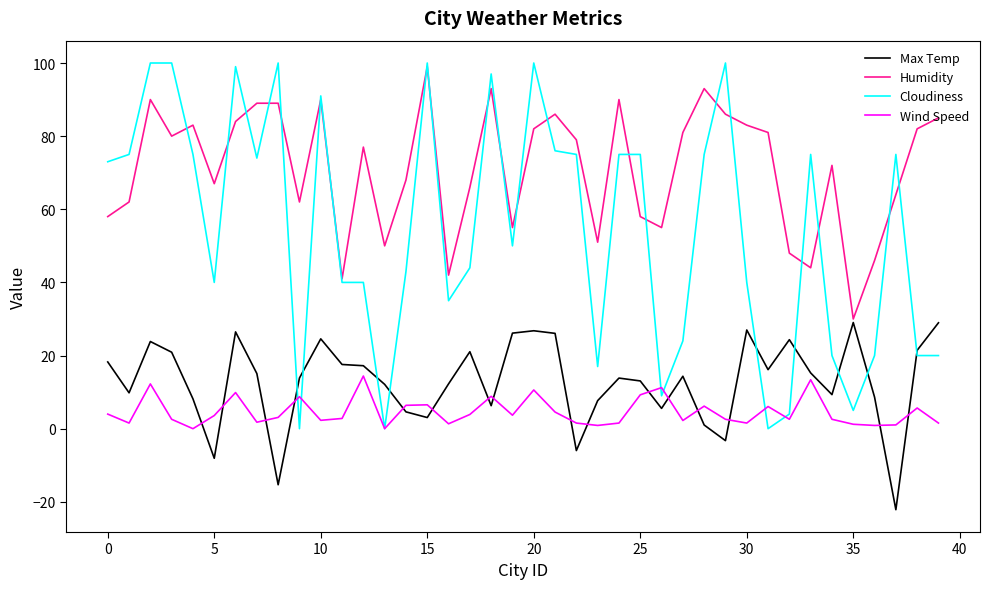

Which series has the widest spread of values?

Cloudiness